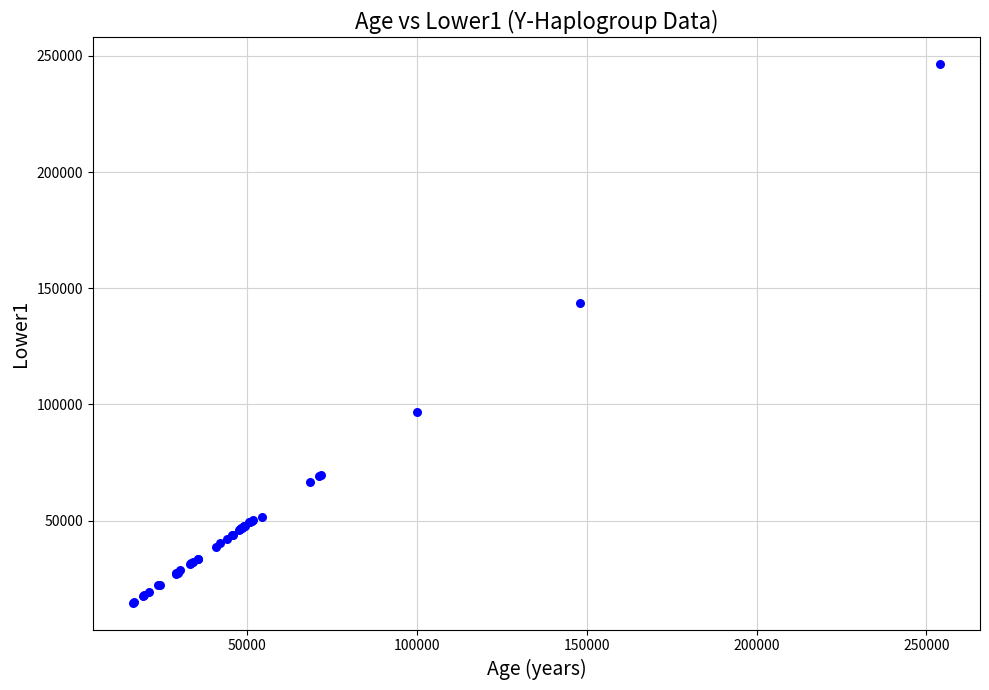

What Y value in the scatter plot is closest to 130512?

143587